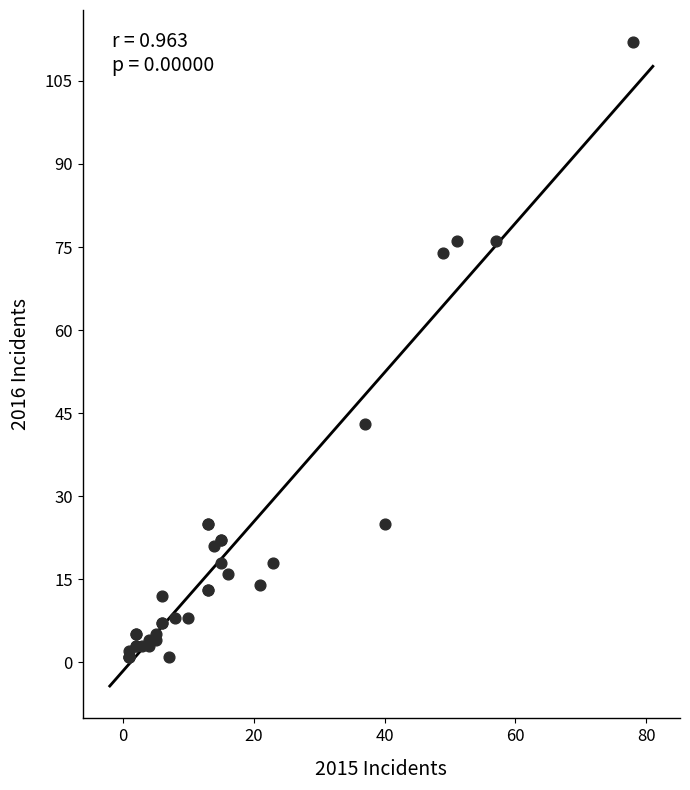

What Y value in the scatter plot is closest to 56?

43